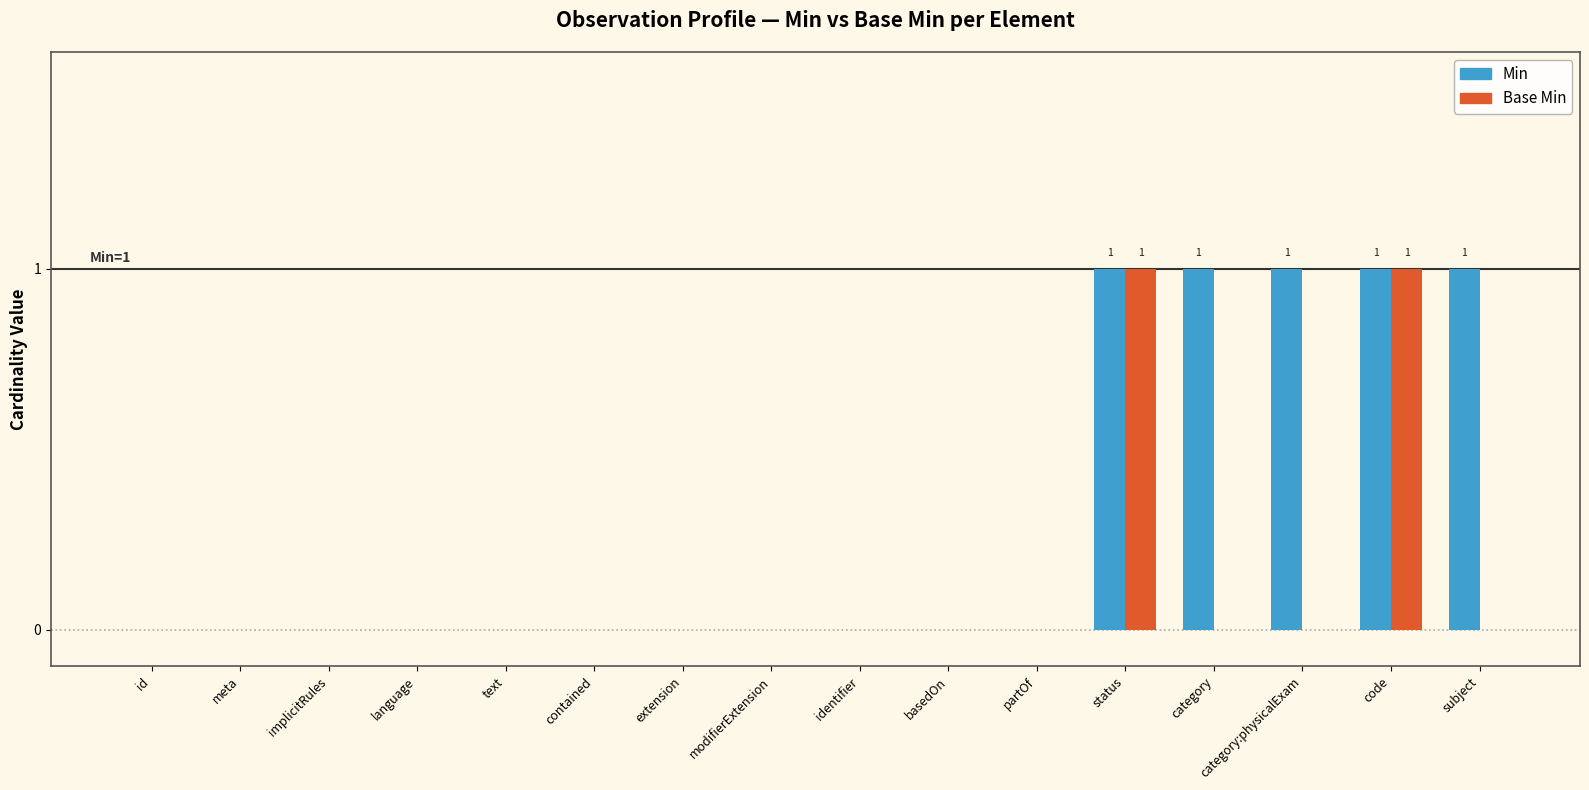

Reading left to right, what are all the values shown in this chart?

Min: 0	0	0	0	0	0	0	0	0	0	0	1	1	1	1	1
Base Min: 0	0	0	0	0	0	0	0	0	0	0	1	0	0	1	0